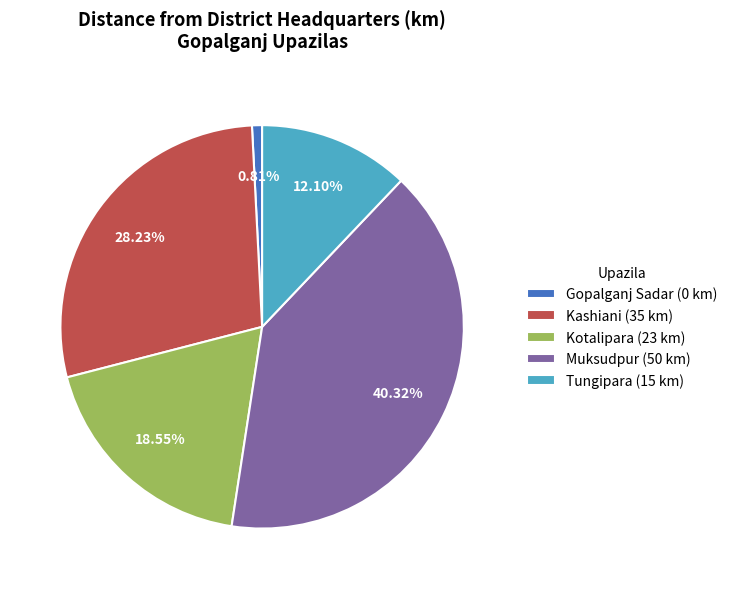

The Kotalipara slice represents 19% of the pie. True or false?

True